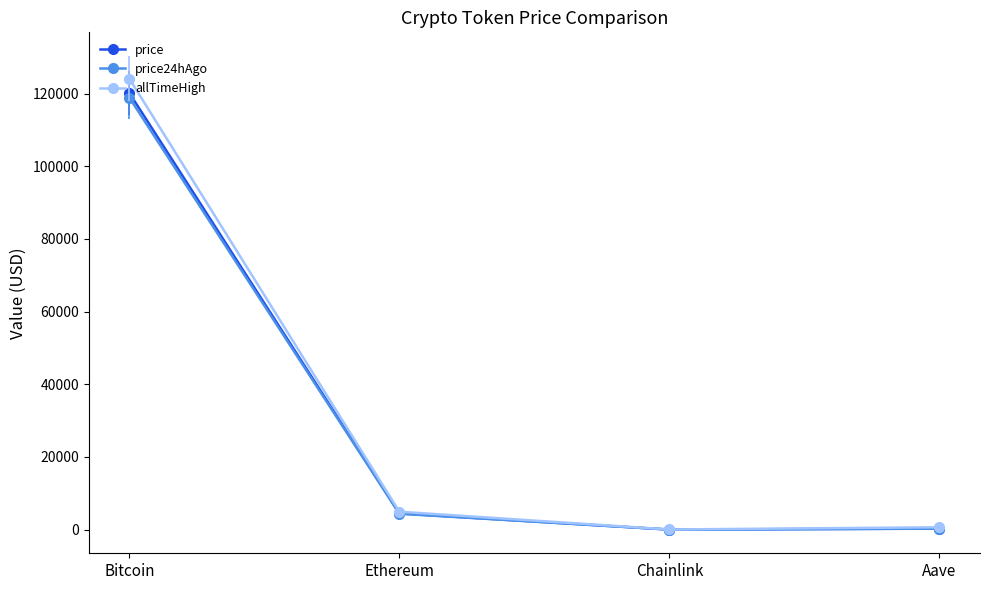

Which series has the widest spread of values?

allTimeHigh